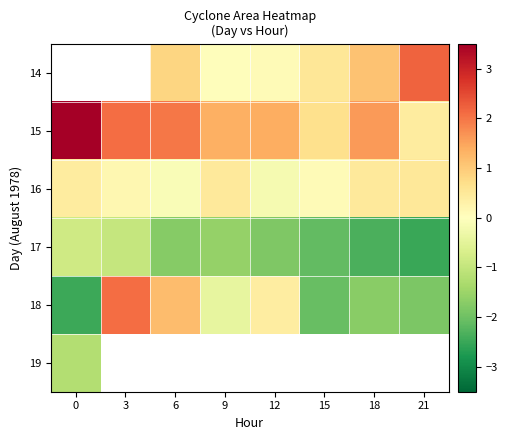

What is the greatest value displayed?

3.7